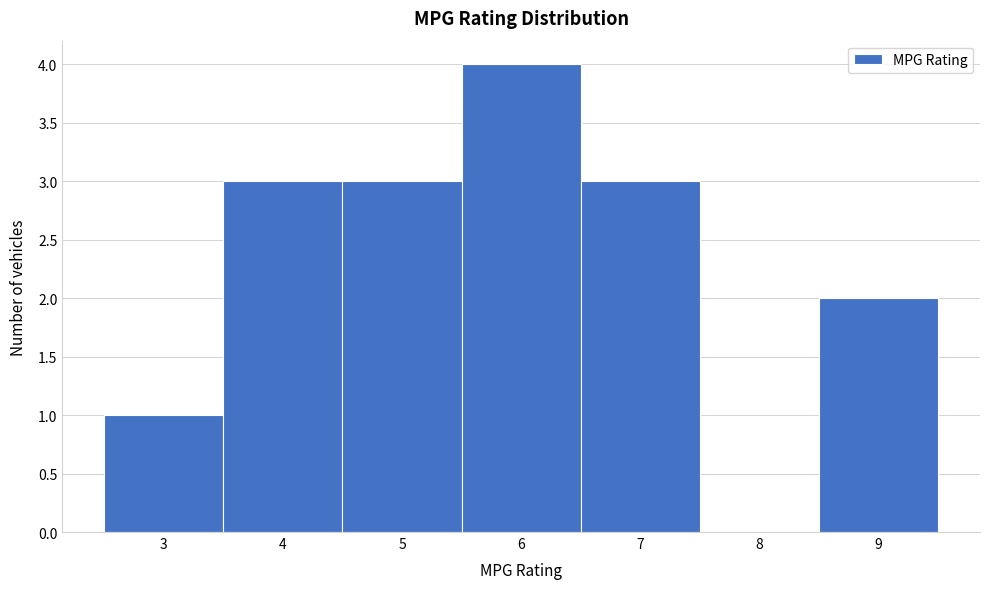

How tall is the bar that spans 4.5 to 5.5 on the x-axis? The values are not printed on the chart, so give them approximately, as read against the axis.

3